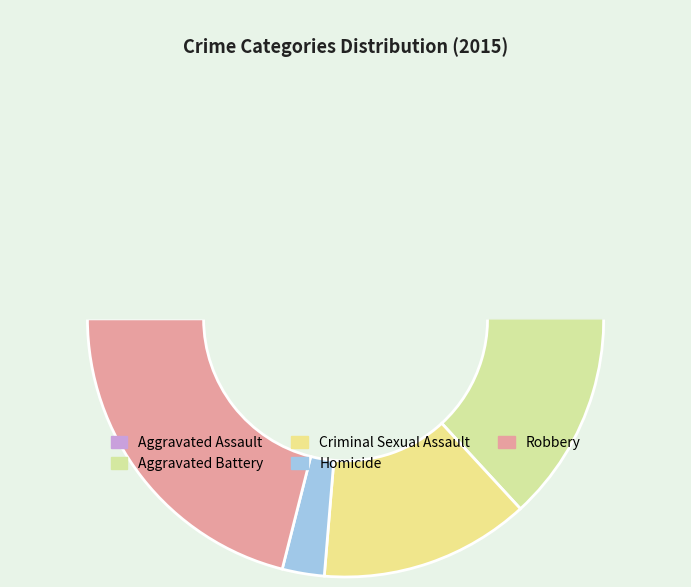

Approximately how many times larger is the value at Aggravated Assault compared to Criminal Sexual Assault?

2.2